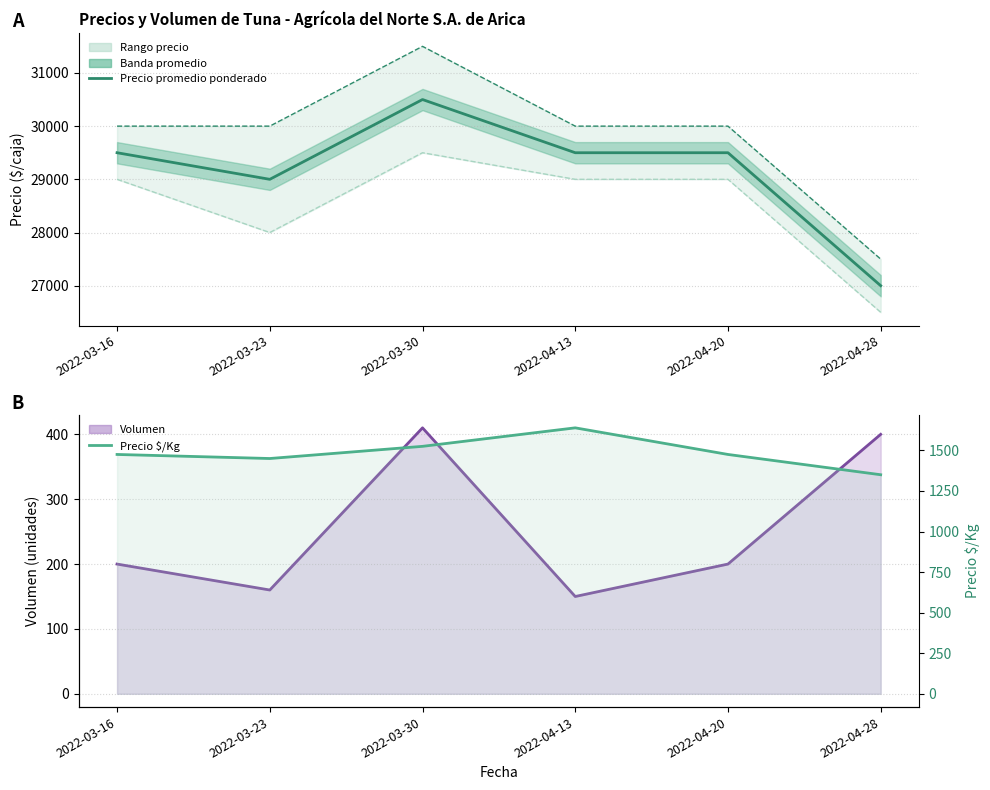

Reading left to right, extract all data points from this chart.

Precio promedio ponderado: 29500	29000	30500	29500	29500	27000
Precio mínimo: 29000	28000	29500	29000	29000	26500
Precio máximo: 30000	30000	31500	30000	30000	27500
Volumen: 200	160	410	150	200	400
Precio $/Kg: 1475	1450	1525	1639	1475	1350